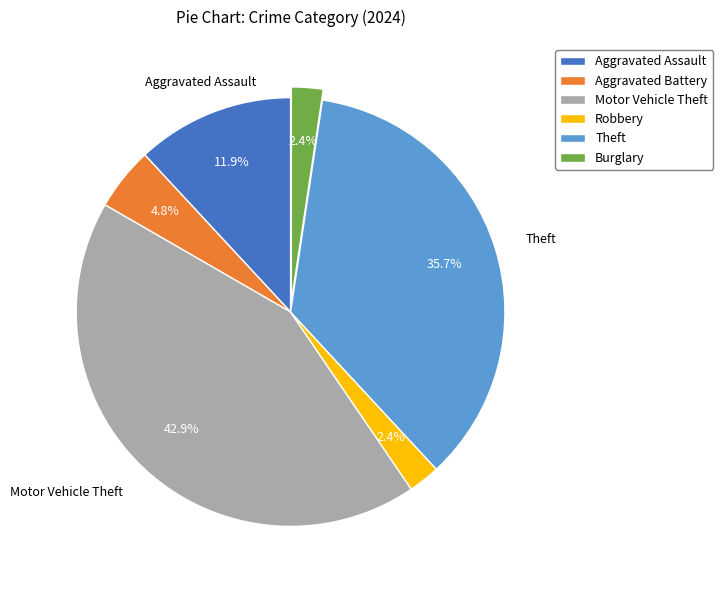

Which slice is the largest?

Motor Vehicle Theft